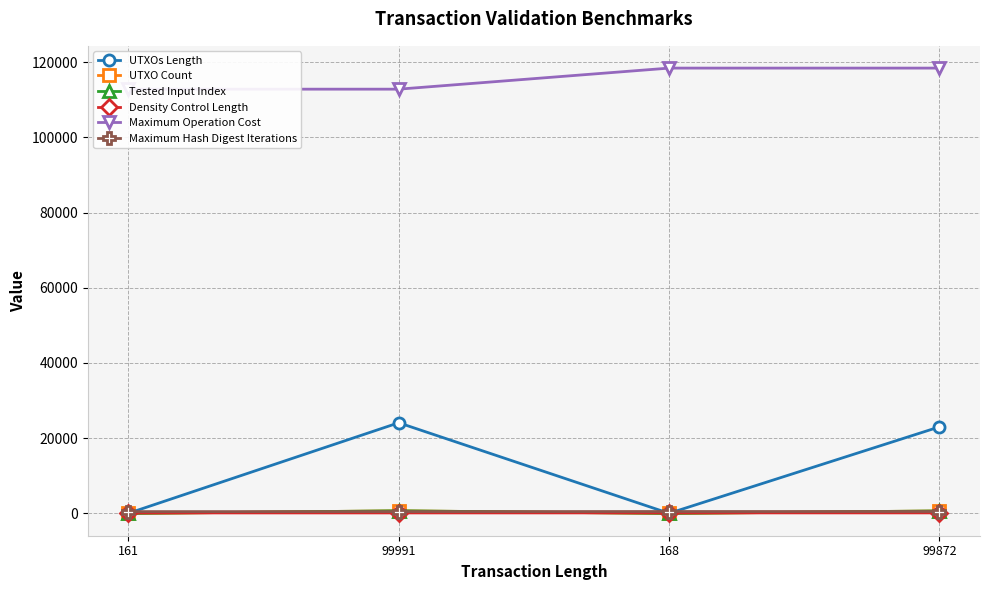

At how many categories does at least one series exceed 38726?

4